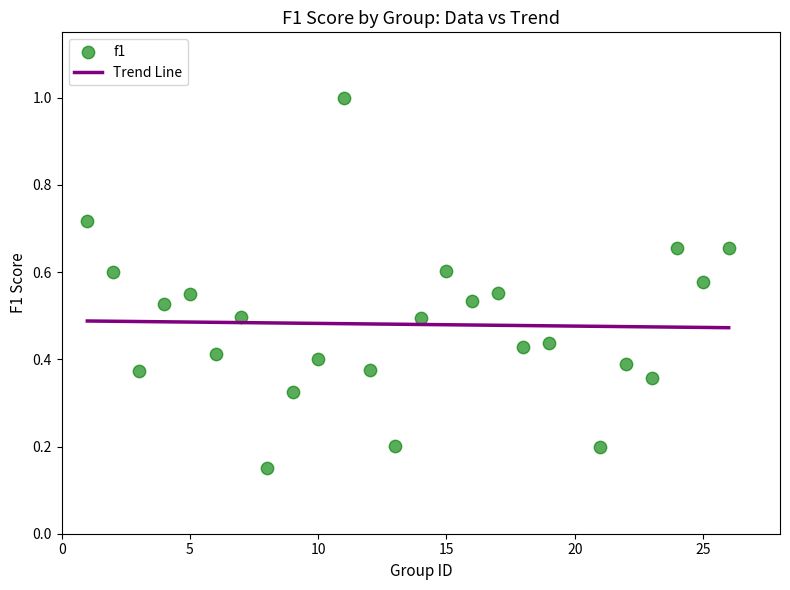

How many data points are displayed?

25